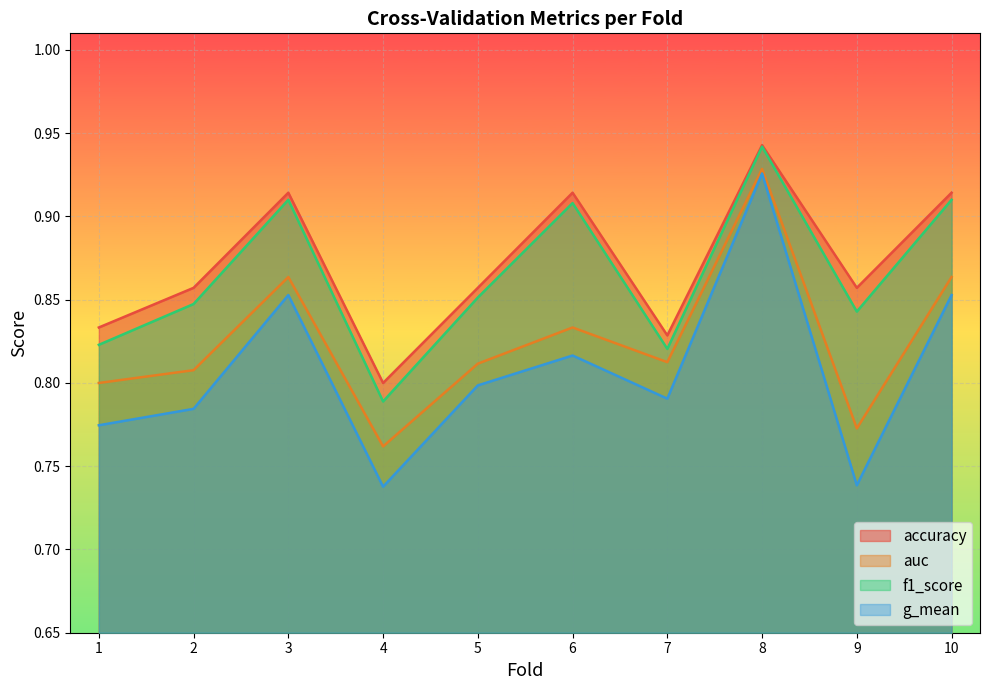

The value of accuracy at 2 is 0.4. True or false?

False